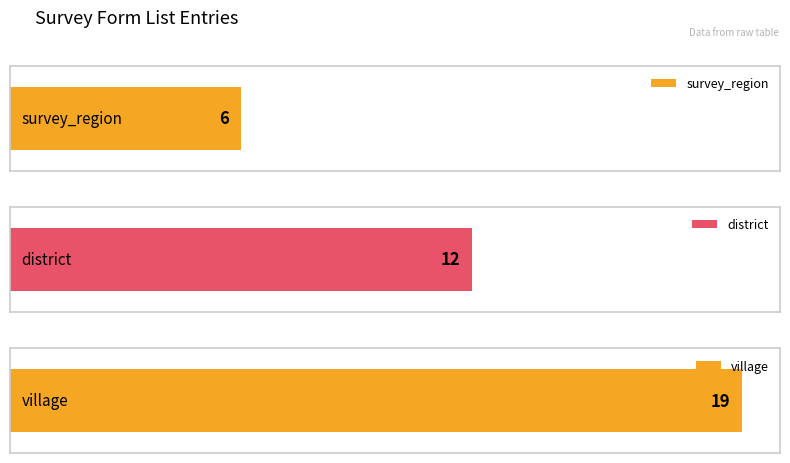

The value at village is 29. True or false?

False